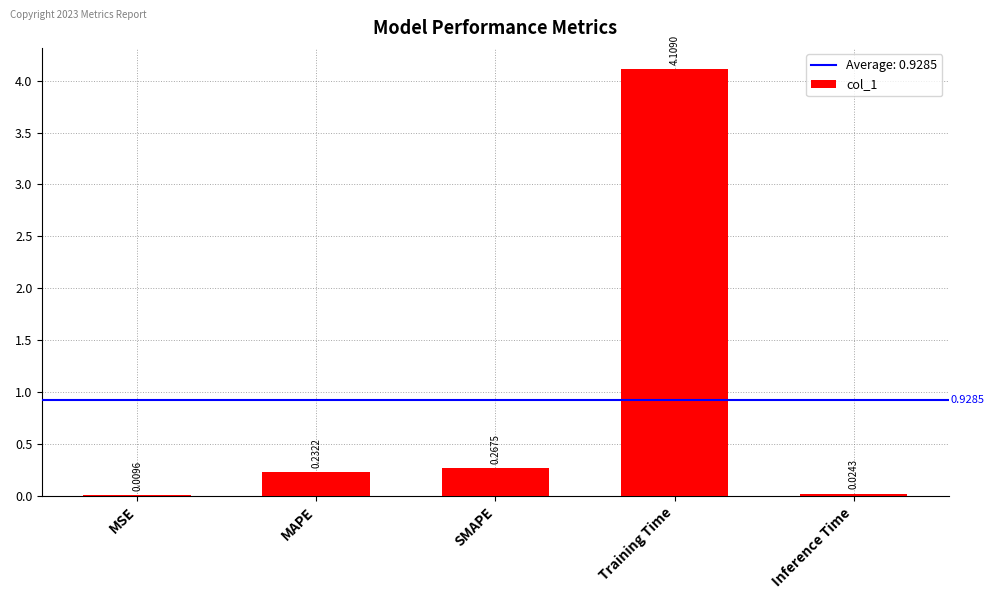

At which label is the value closest to 2?

SMAPE